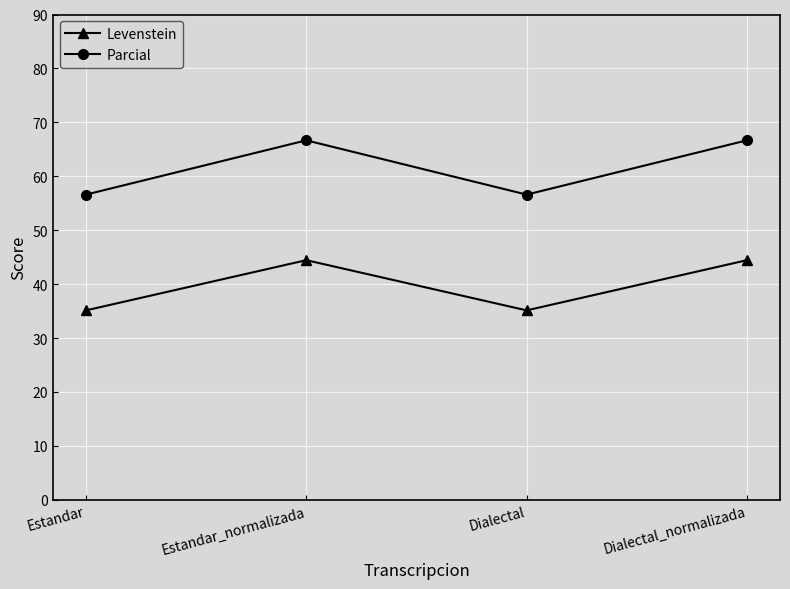

True or false: Levenstein and Parcial intersect in this chart.

False